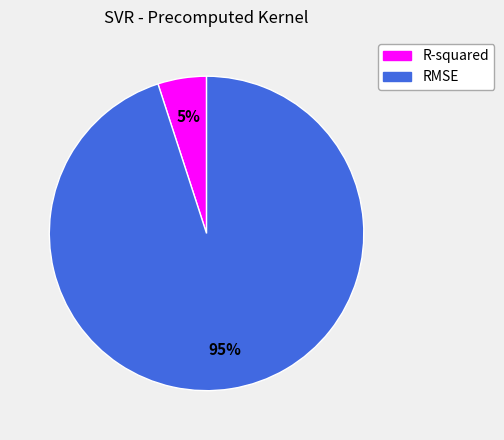

Count the number of slices in the pie.

2